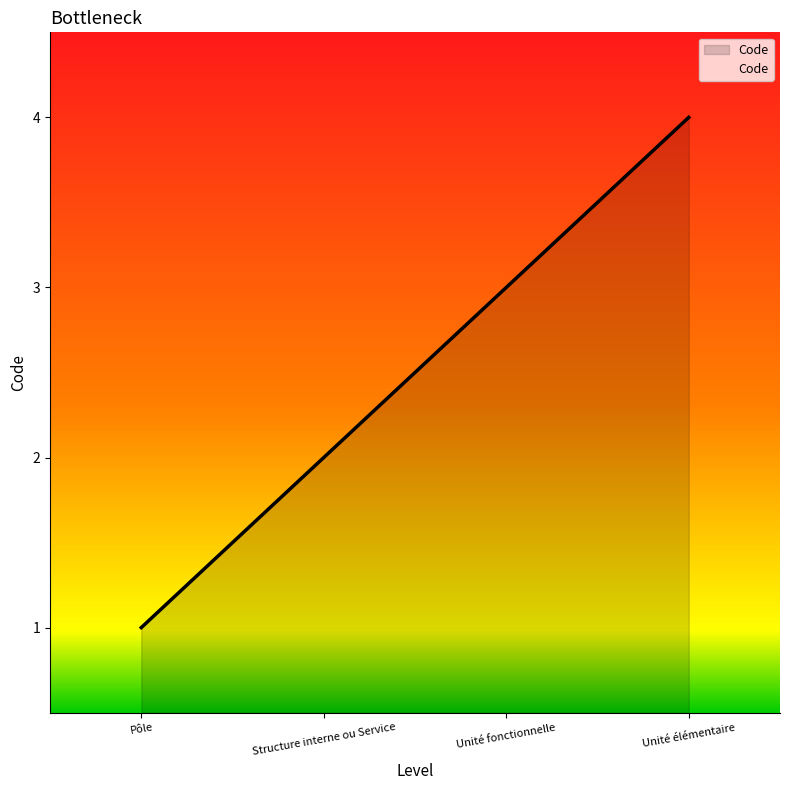

What is the change in value from Unité fonctionnelle to Unité élémentaire?

+1